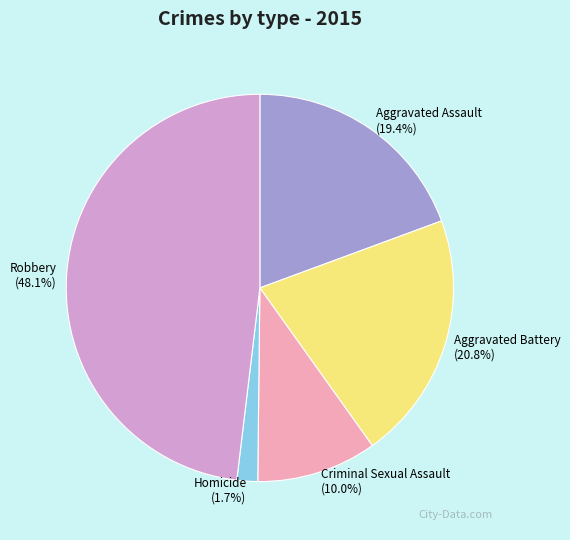

True or false: Robbery accounts for 38% of the total.

False